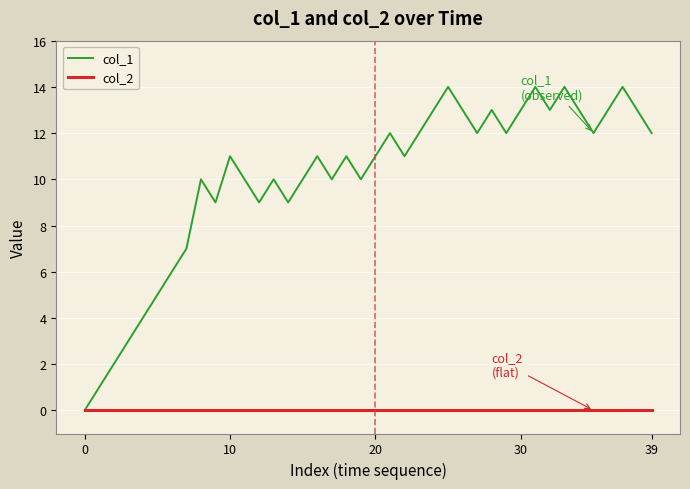

List the series in order of their overall mean, lowest first.

col_2, col_1